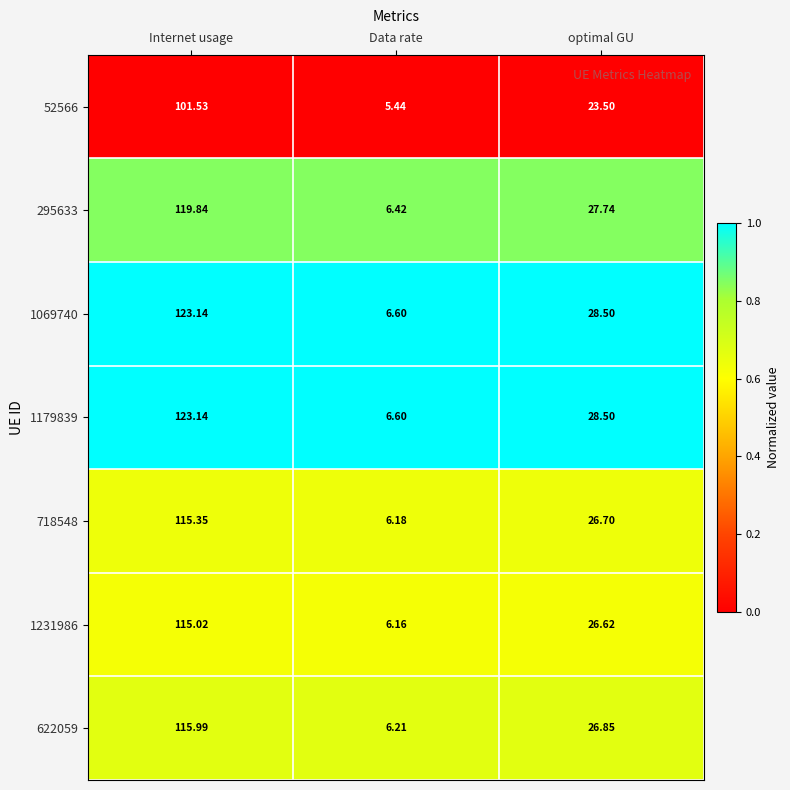

At which label does 1069740 reach its minimum?

Data rate